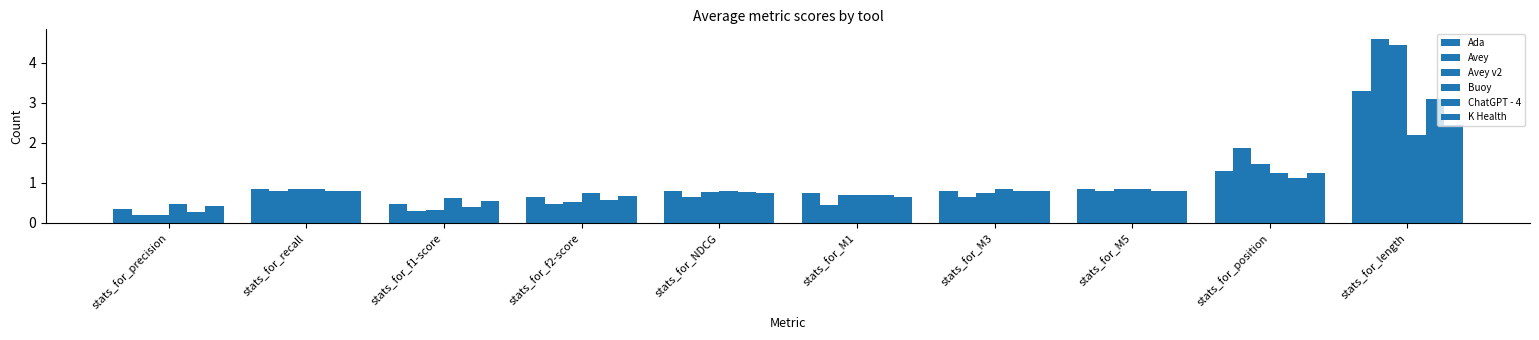

Between stats_for_recall and stats_for_precision, which is larger?

stats_for_recall